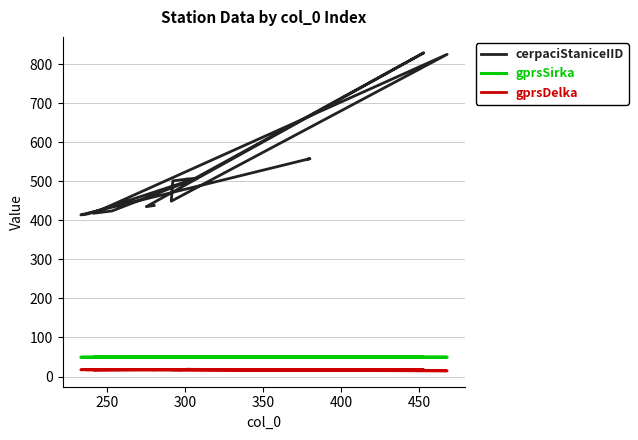

Reading left to right, list all the values displayed in this chart.

cerpaciStaniceIID: 438.0	435.0	829.0	507.0	506.0	505.0	504.0	503.0	501.0	449.0	825.0	418.0	424.0	509.0	417.0	416.0	415.0	414.0	558.0	557.0
gprsSirka: 49.0	49.1	49.2	49.7	49.6	49.7	49.9	50.3	50.1	49.2	49.5	49.5	49.0	49.5	49.5	49.5	49.4	49.3	49.1	49.4
gprsDelka: 17.5	18.0	17.5	18.3	18.8	18.1	17.4	17.4	17.7	17.5	14.7	17.1	17.5	18.4	17.1	17.1	17.7	17.5	17.9	17.4